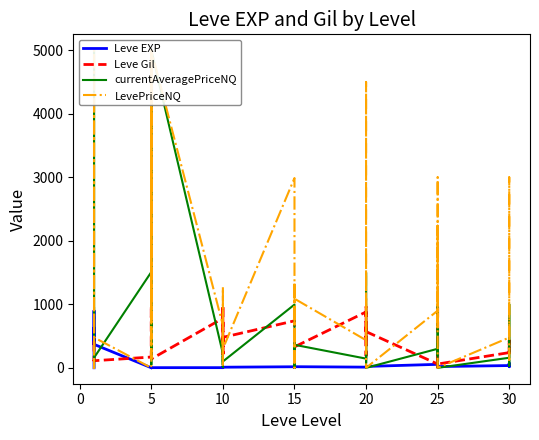

How many times do Leve EXP and LevePriceNQ cross each other?

12